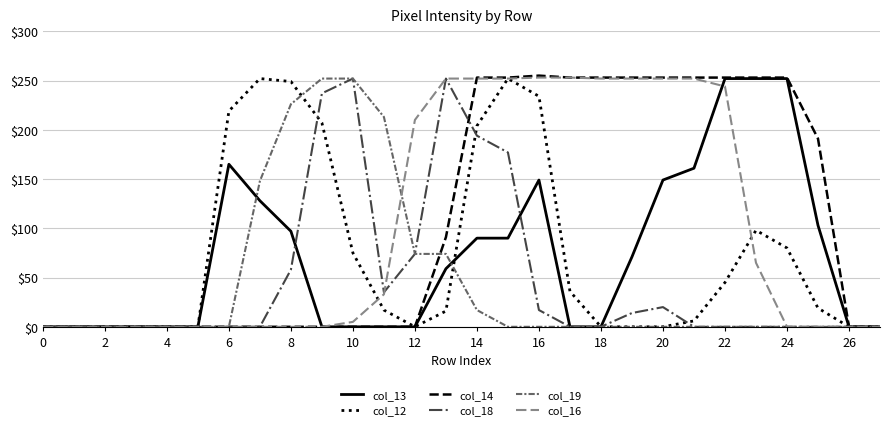

What are all the series names shown in the legend?

col_13, col_12, col_14, col_18, col_19, col_16